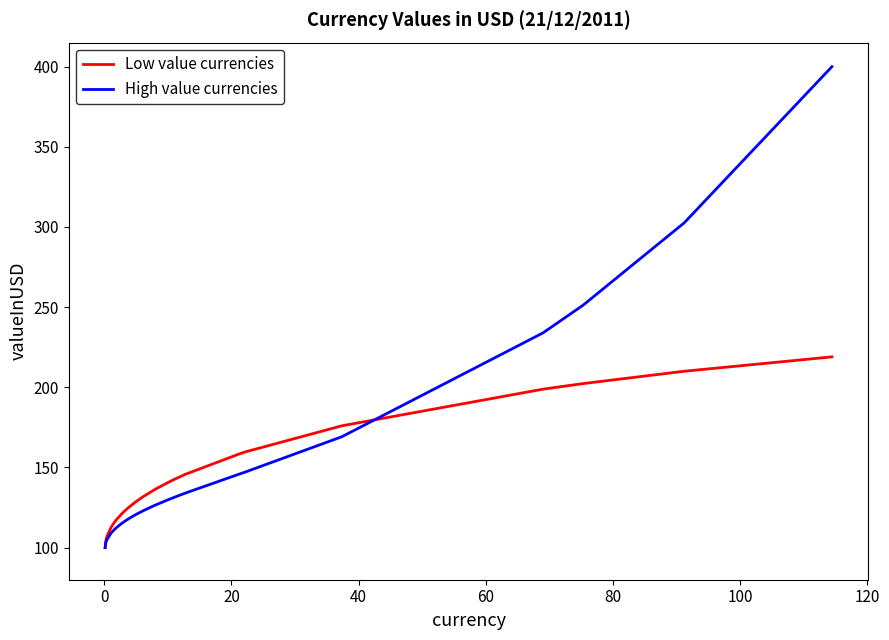

Rank the series by their maximum value, from highest to lowest.

High value currencies, Low value currencies